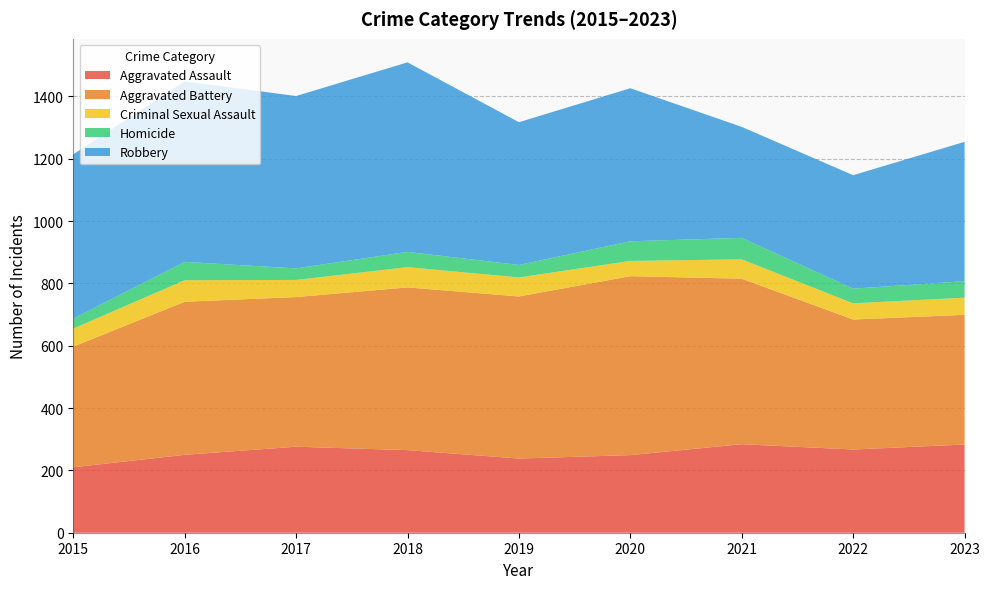

Reading left to right, extract all data points from this chart.

Aggravated Assault: 2015=210	2016=250	2017=276	2018=265	2019=238	2020=249	2021=284	2022=267	2023=283
Aggravated Battery: 2015=387	2016=491	2017=480	2018=522	2019=520	2020=574	2021=531	2022=417	2023=416
Criminal Sexual Assault: 2015=58	2016=69	2017=55	2018=65	2019=61	2020=49	2021=62	2022=52	2023=55
Homicide: 2015=32	2016=59	2017=37	2018=49	2019=40	2020=63	2021=69	2022=47	2023=53
Robbery: 2015=527	2016=579	2017=553	2018=608	2019=458	2020=491	2021=356	2022=364	2023=447